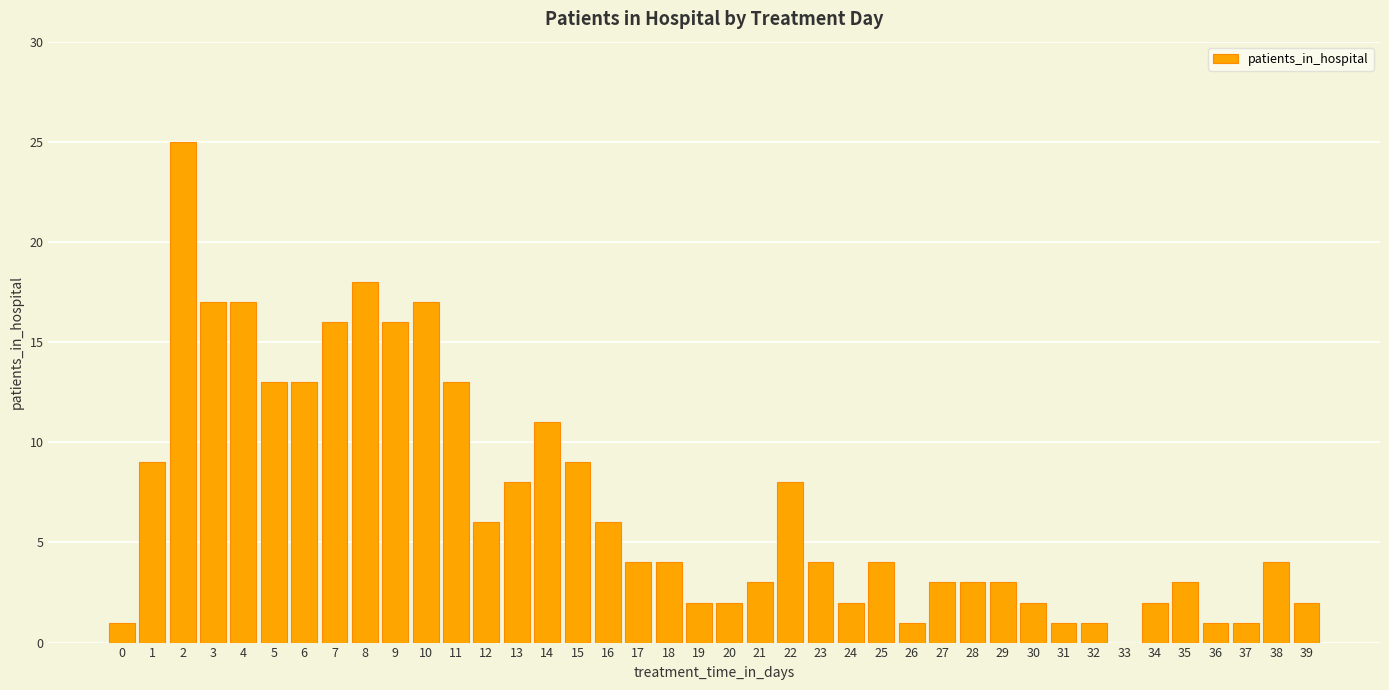

Which has a higher value, 36 or 6?

6